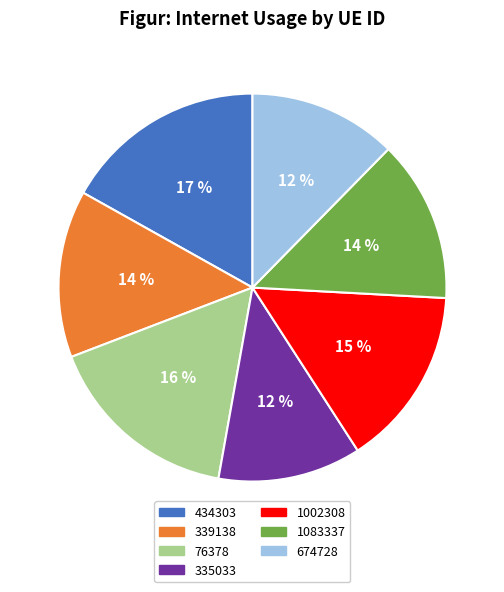

Is there any slice that represents more than half of the pie?

No